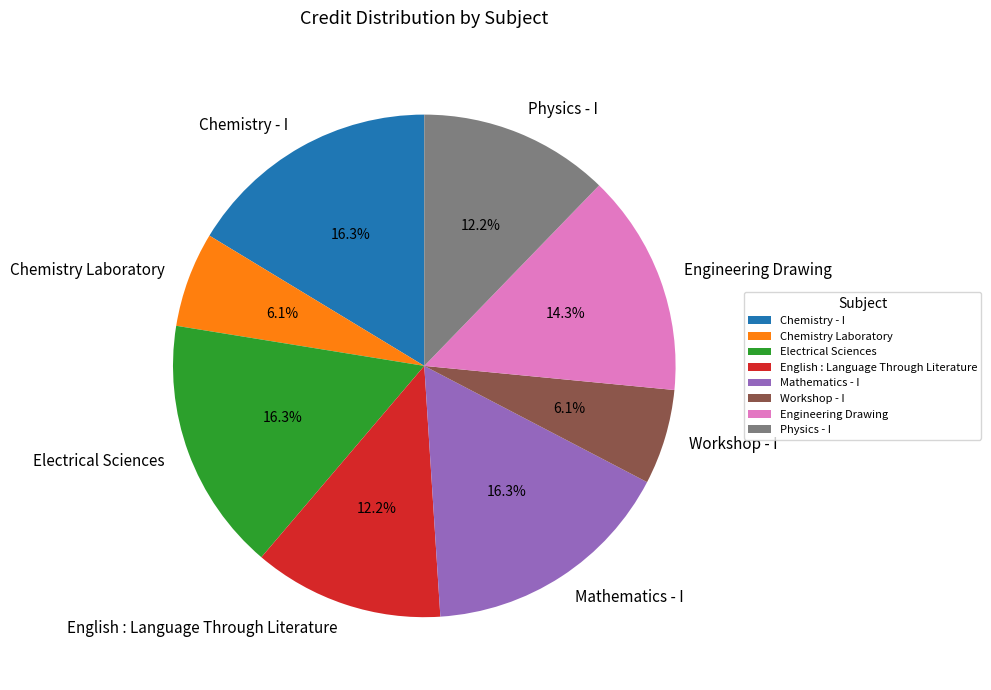

What percentage is NOT represented by Workshop - I?

93.9%